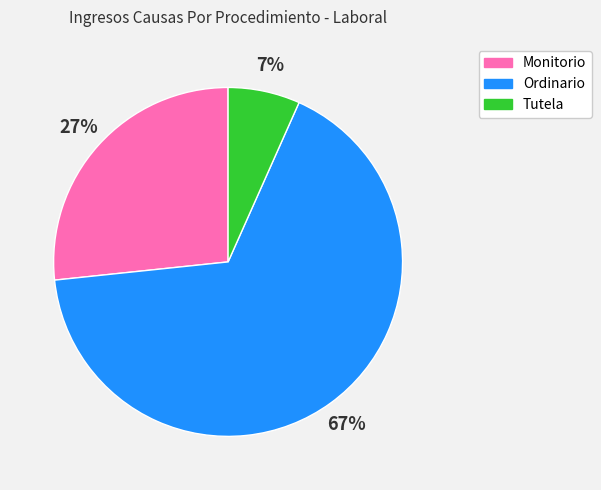

Rank the categories by value from lowest to highest.

Tutela, Monitorio, Ordinario